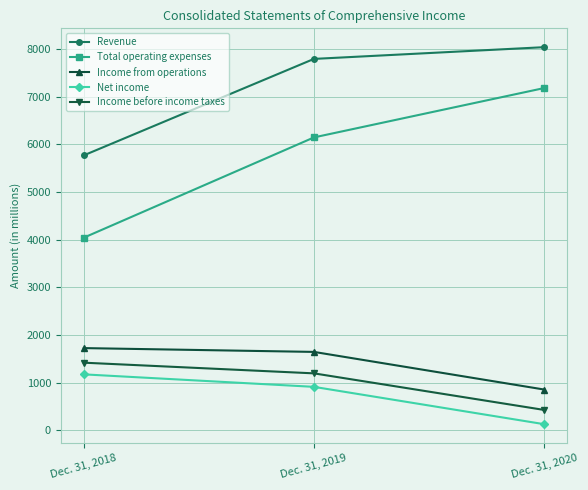

Rank the series at Dec. 31, 2019 from highest to lowest value.

Revenue, Total operating expenses, Income from operations, Income before income taxes, Net income